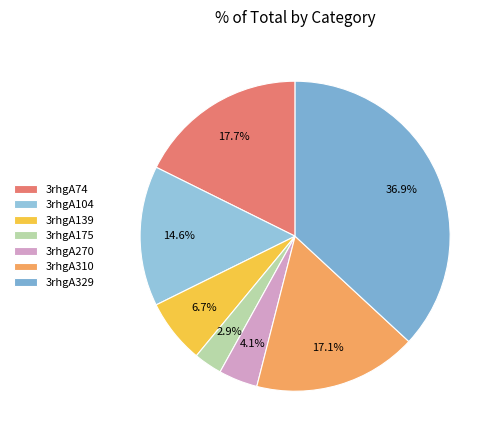

The 3rhgA310 slice represents 17% of the pie. True or false?

True